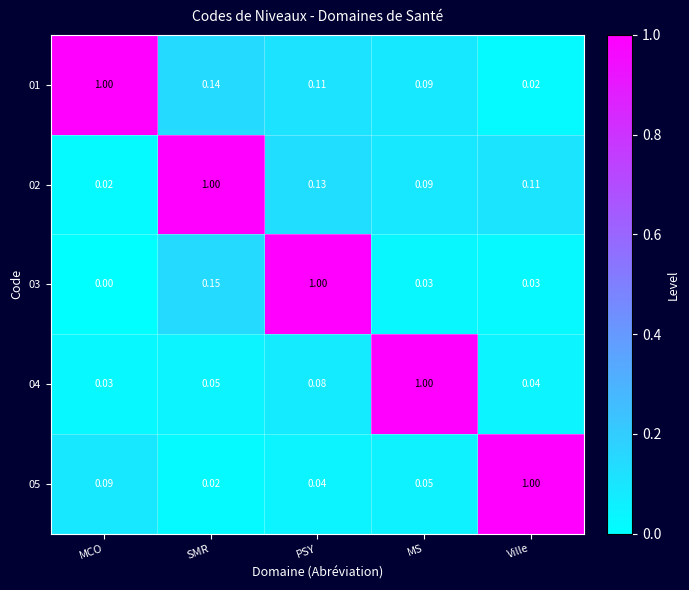

Rank the categories by 04 value from highest to lowest.

MS, PSY, SMR, Ville, MCO